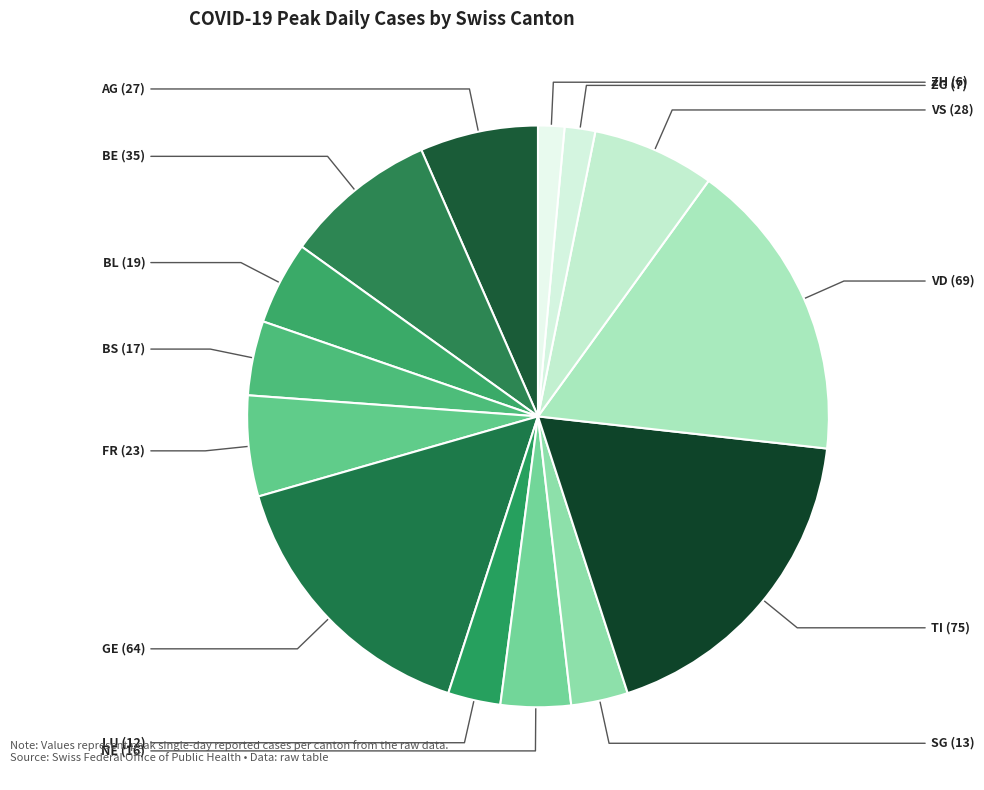

Count the number of slices in the pie.

14